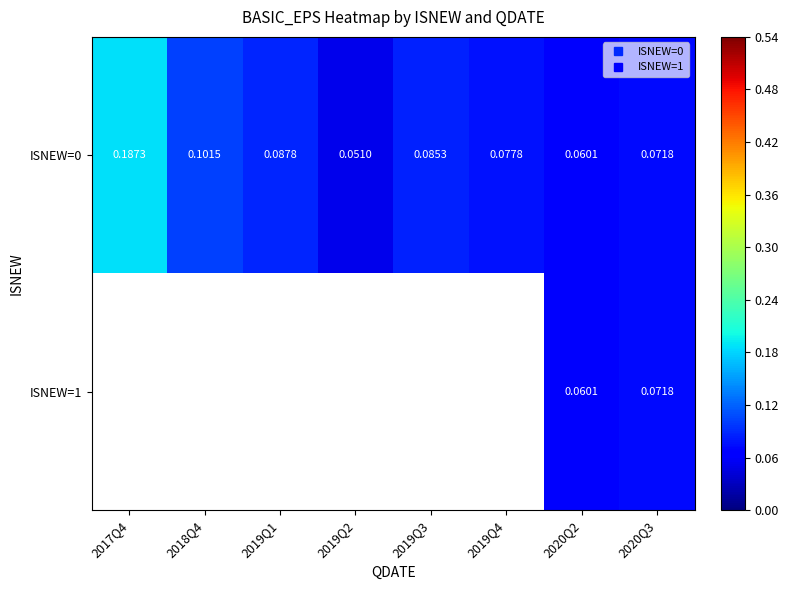

The ISNEW=0 series shows 0.1 at 2020Q3. True or false?

True